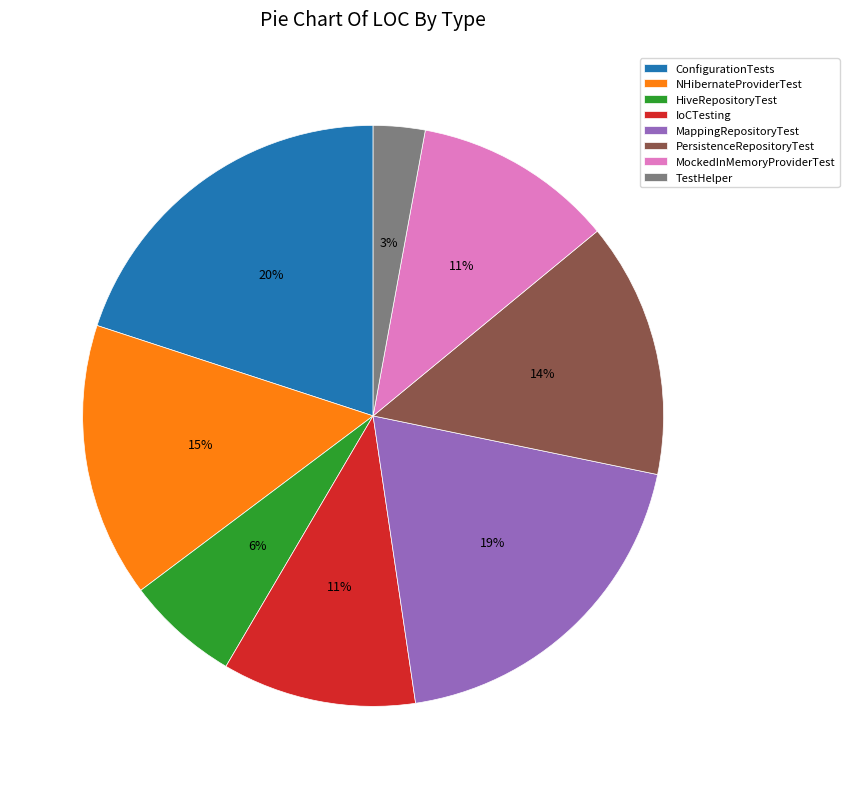

How many slices are in this pie chart?

8